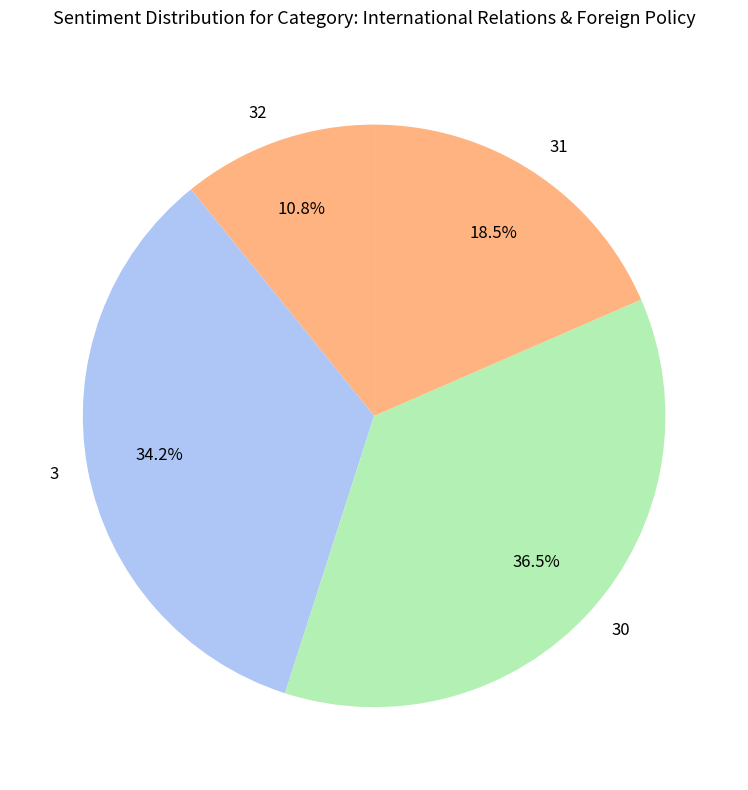

To the nearest percent, what is the combined percentage of 31 and 30?

55%